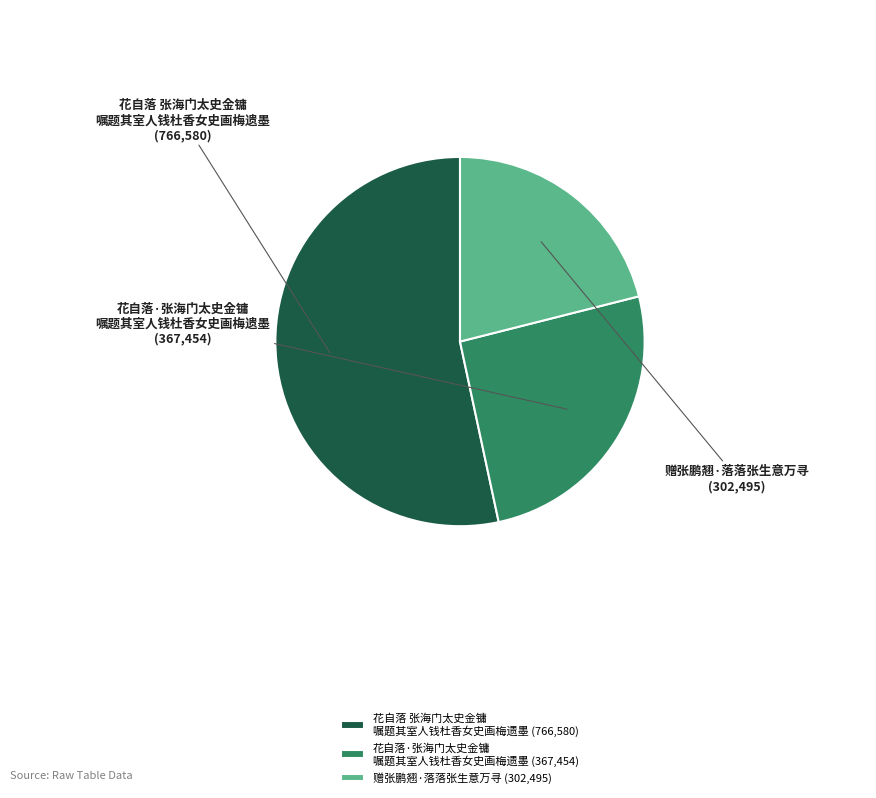

What is the ratio of the value at 花自落 张海门太史金镛 嘱题其室人钱杜香女史画梅遗墨 to the value at 赠张鹏翘·落落张生意万寻?

2.5